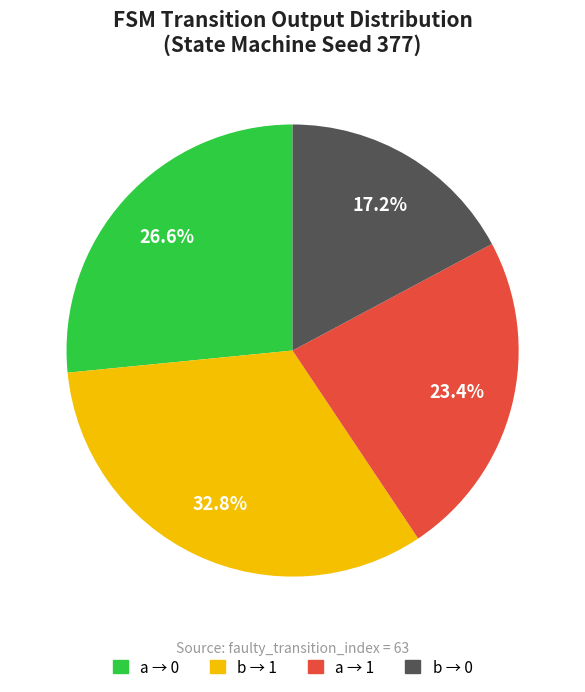

Is there any slice that represents more than half of the pie?

No